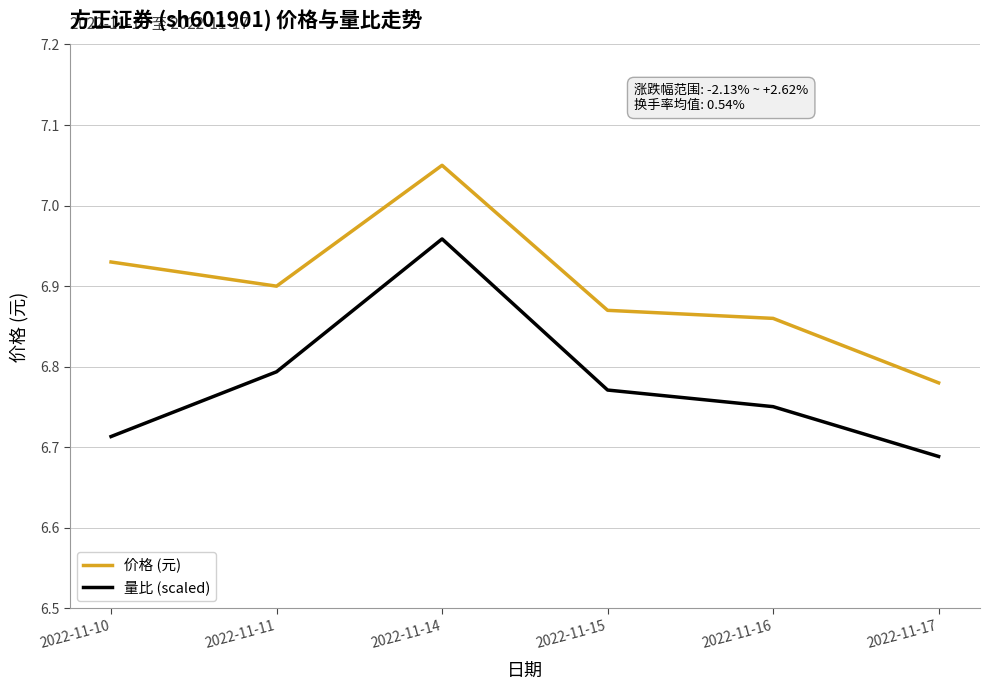

True or false: 价格 (元) and 量比 (scaled) cross at least once.

False